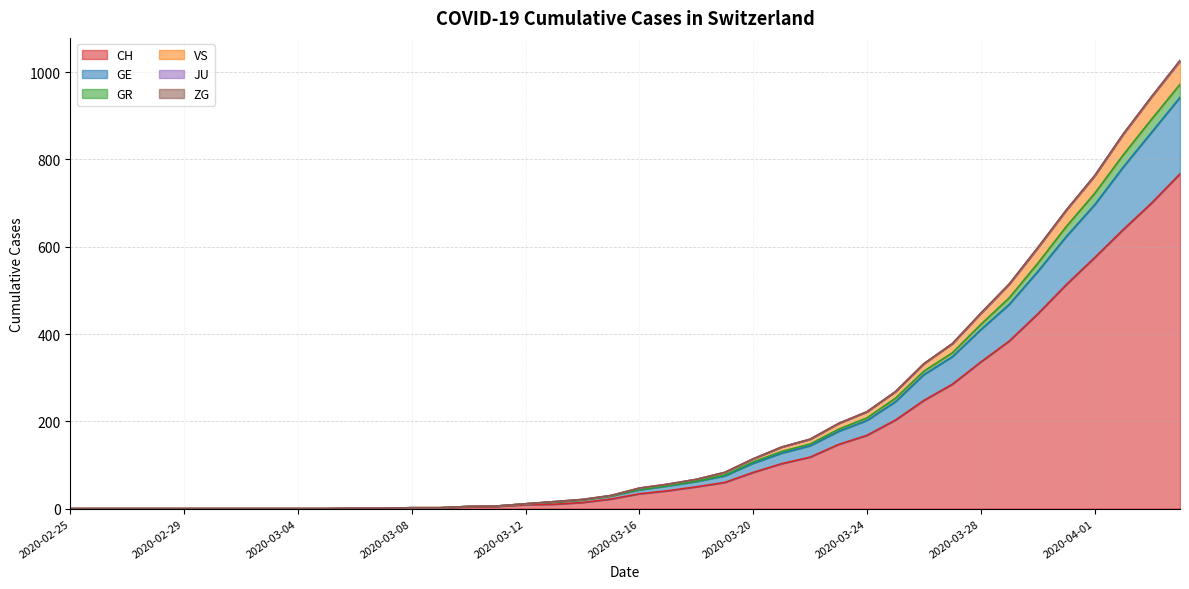

What is the highest value of the CH series?

767